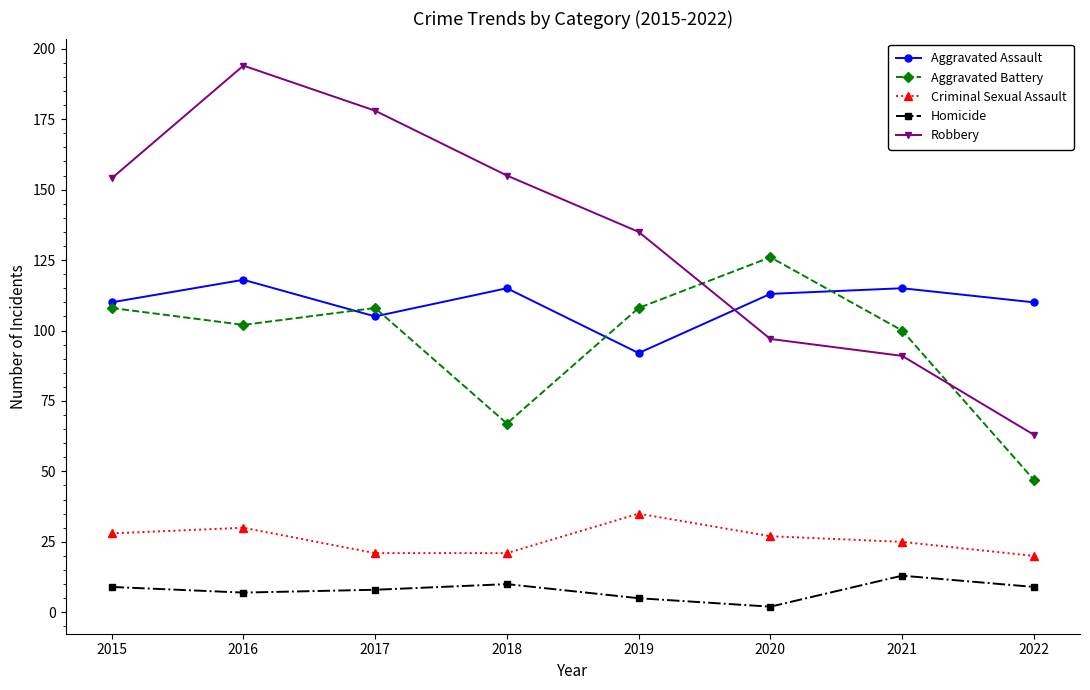

What is the difference between the maximum and second lowest values in the Aggravated Assault series?

13